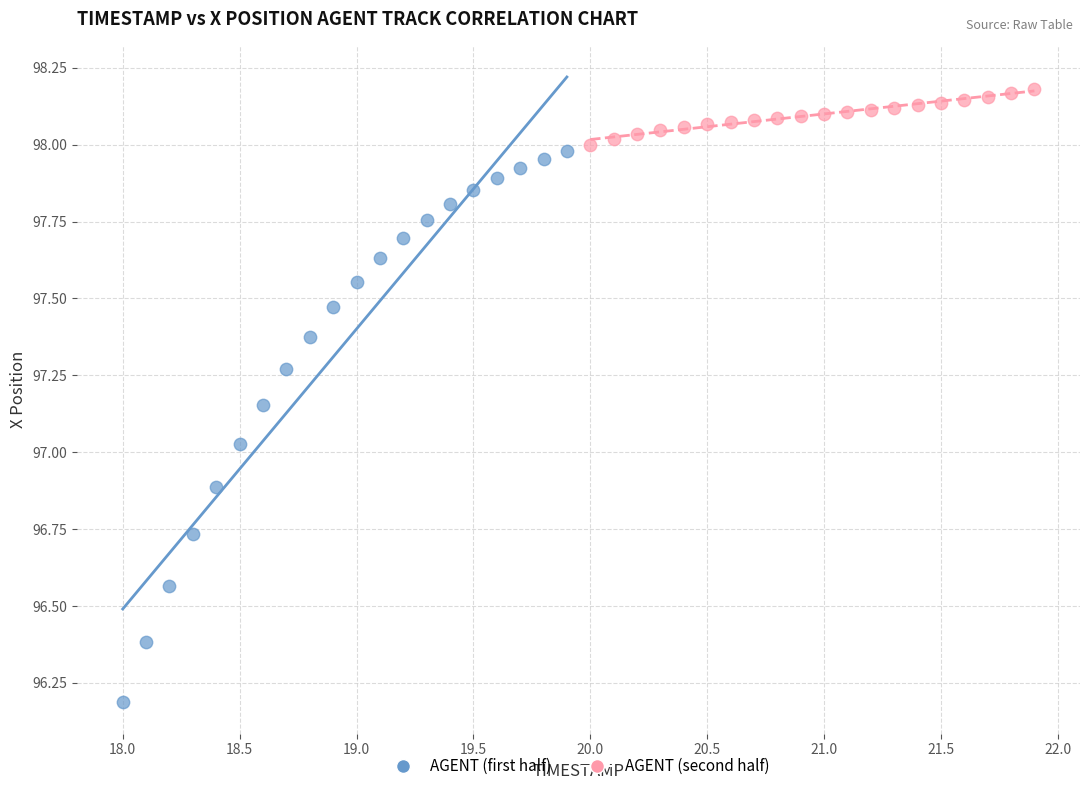

Which series contains the lowest Y value?

AGENT (first half)